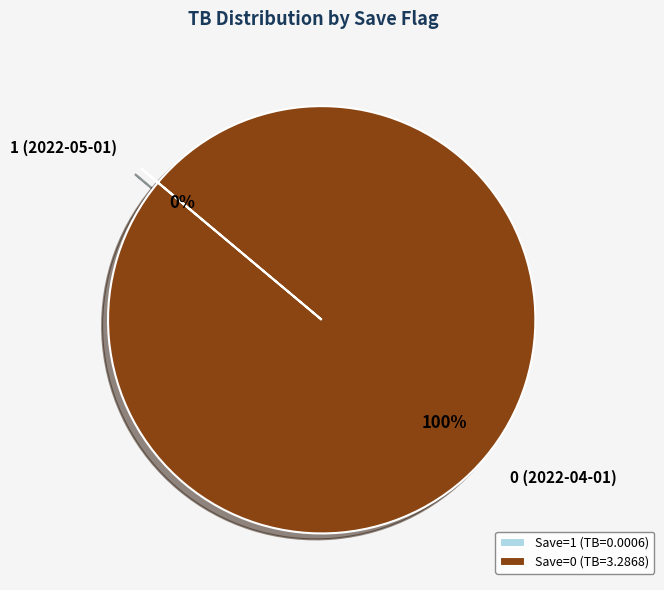

To the nearest percent, what is the average slice percentage?

50%